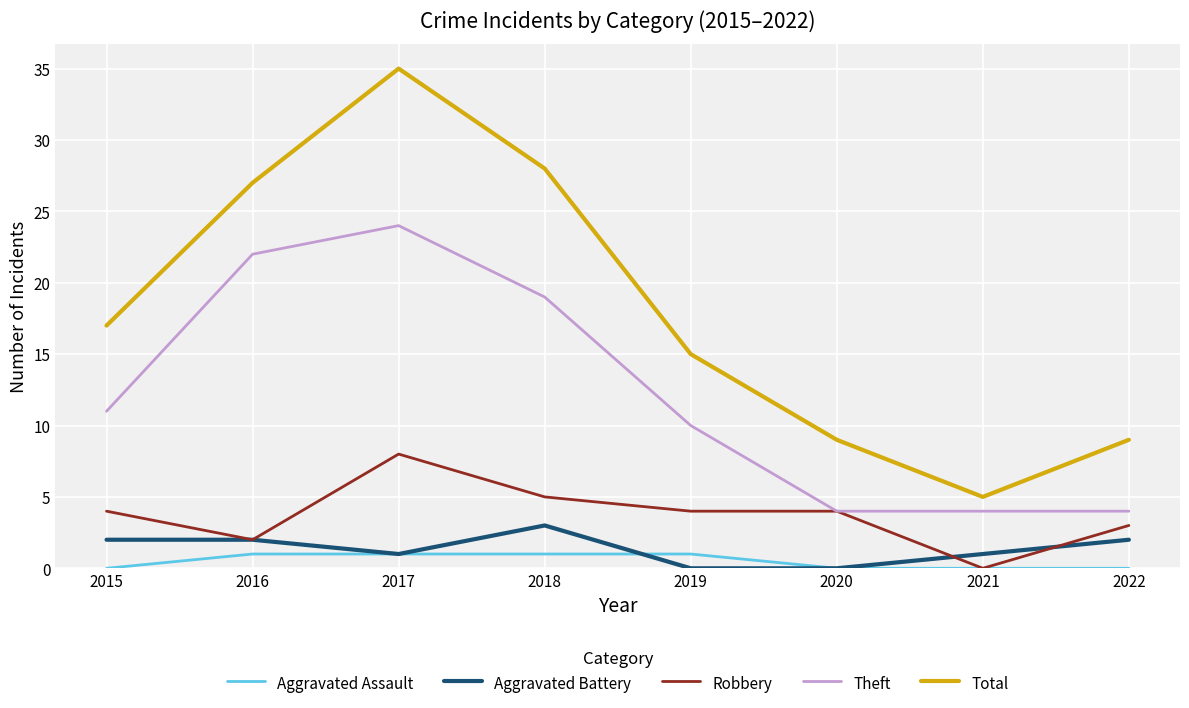

Count the Aggravated Battery values in the range 1 to 2.

5